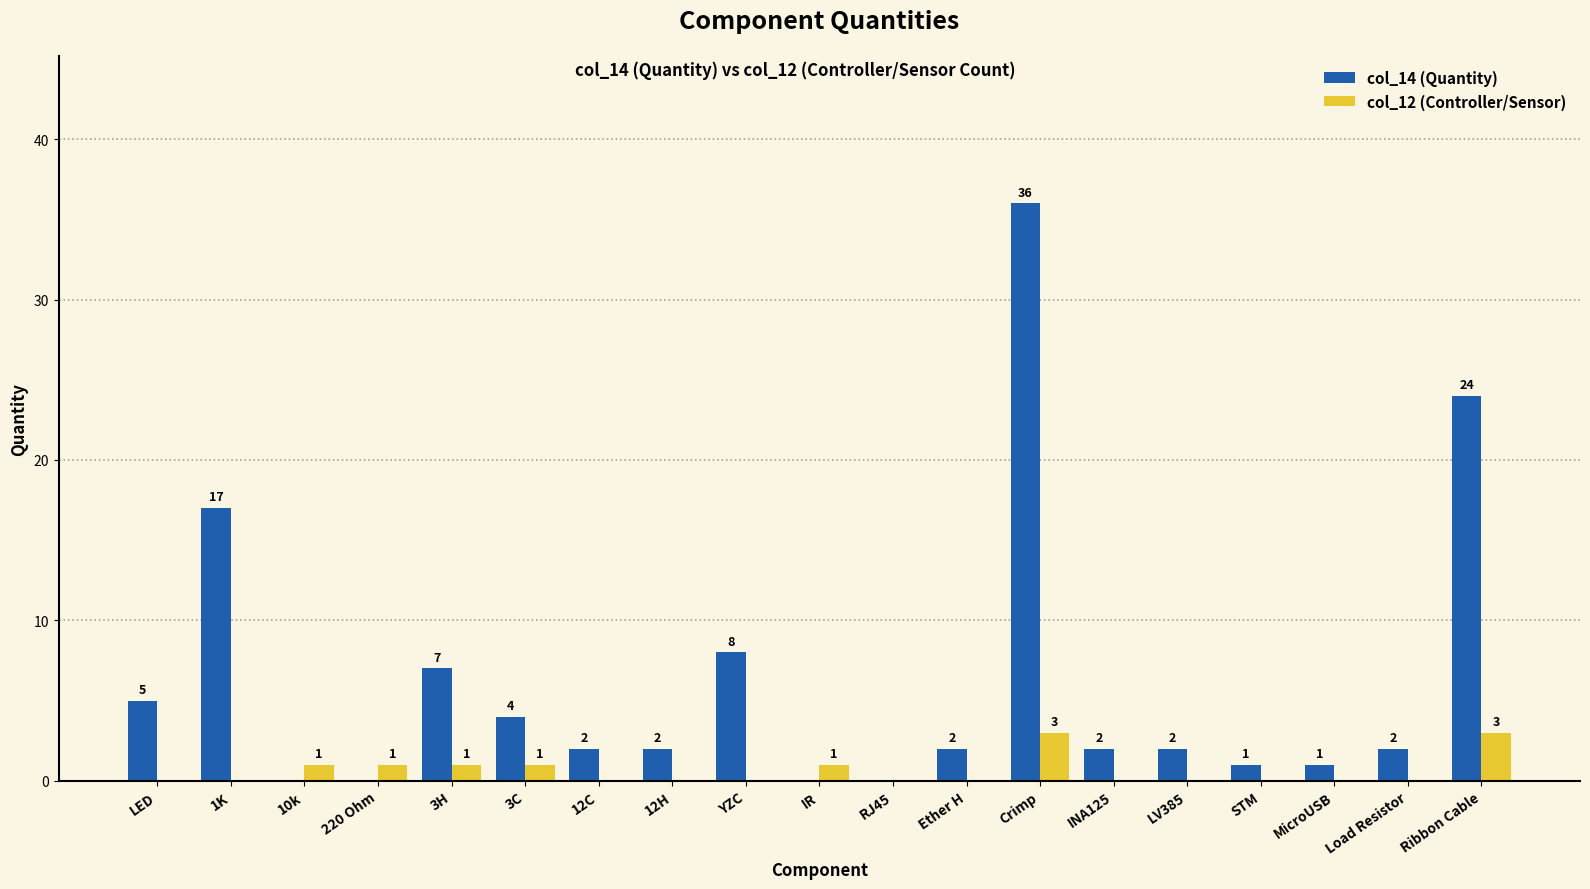

Which series has the largest total across all categories?

col_14 (Quantity)